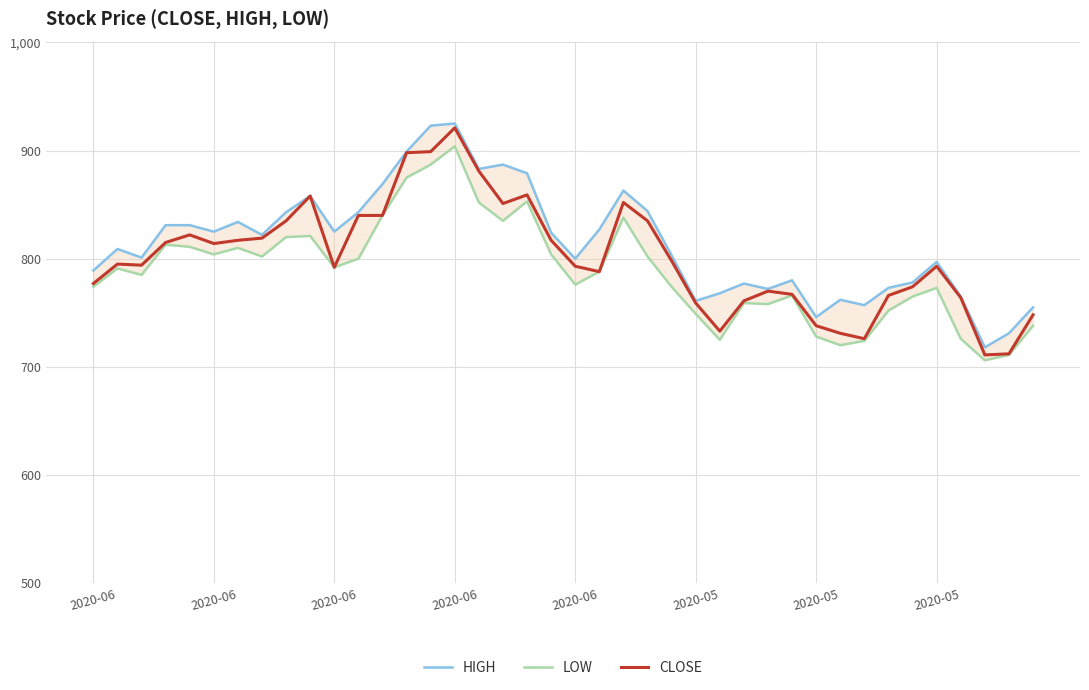

Reading right to left, what are all the values shown in this chart?

HIGH: 755	731	718	765	797	778	773	757	762	746	780	772	777	768	761	803	844	863	827	800	824	879	887	883	925	923	899	869	843	825	858	843	822	834	825	831	831	801	809	789
LOW: 738	711	706	726	773	765	752	724	720	728	766	758	759	725	749	774	802	838	788	776	804	853	835	852	904	887	875	840	800	792	821	820	802	810	804	811	813	785	791	774
CLOSE: 748	712	711	764	793	774	766	726	731	738	767	770	761	733	759	798	835	852	788	793	817	859	851	881	921	899	898	840	840	792	858	835	819	817	814	822	815	794	795	777